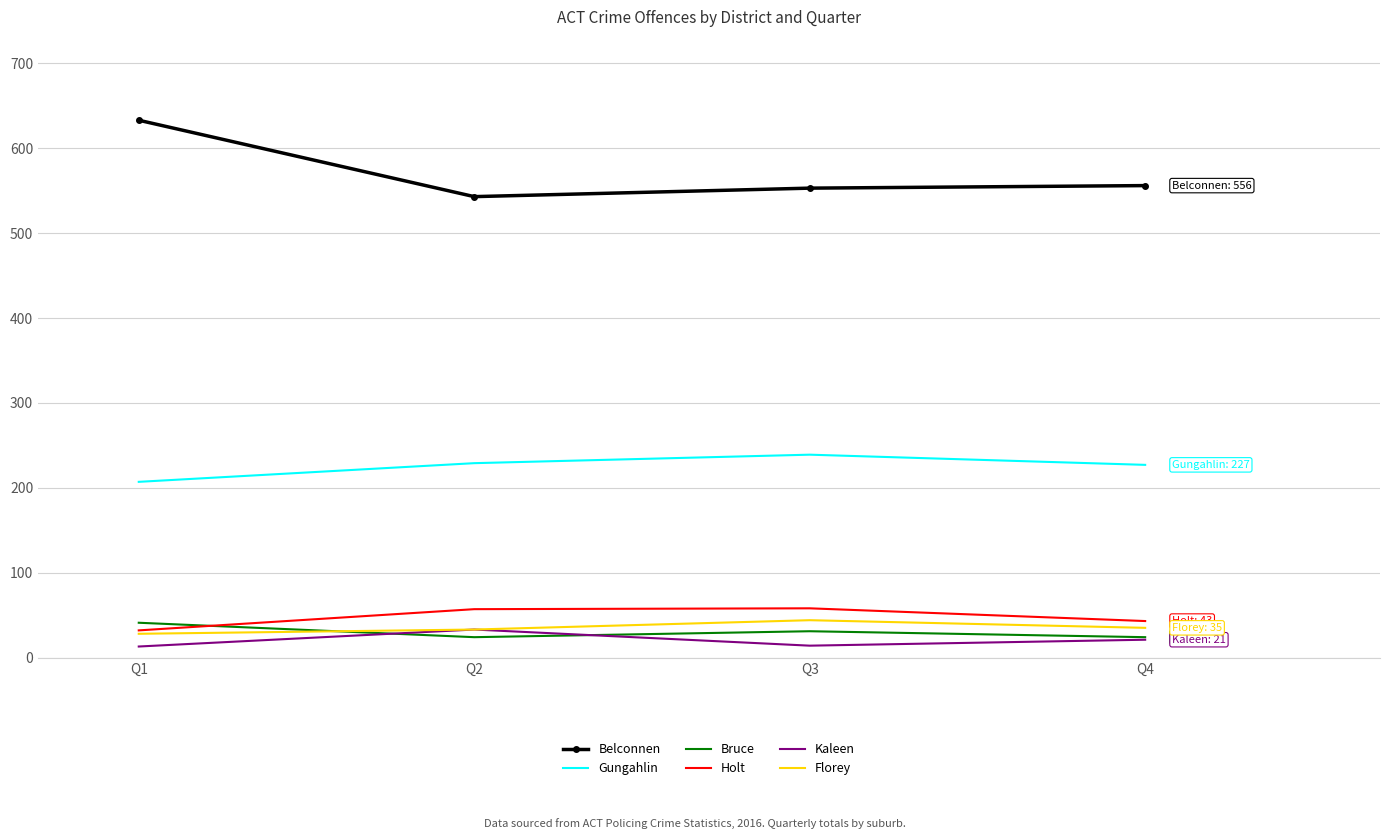

Count the number of data series in this chart.

6